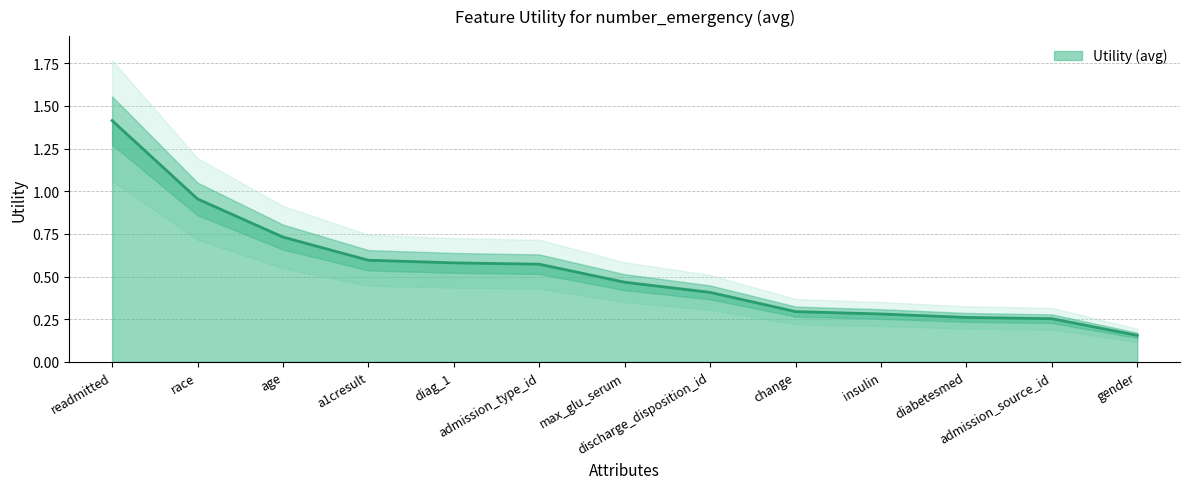

Which category has the highest value across all series?

readmitted